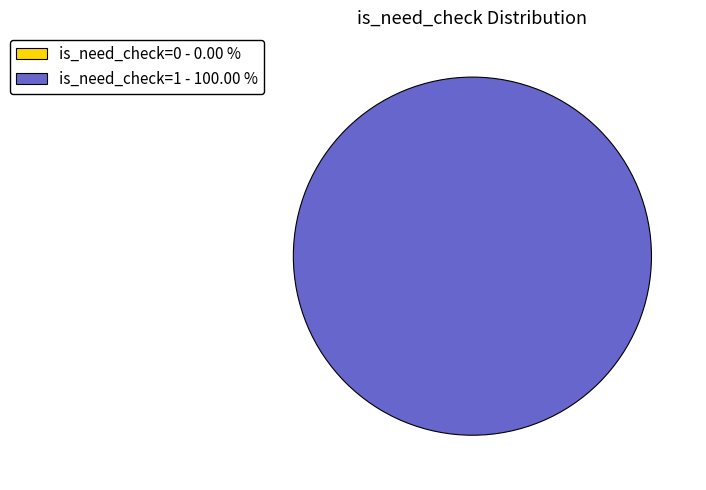

Does is_need_check=0 account for over 50% of the chart?

No